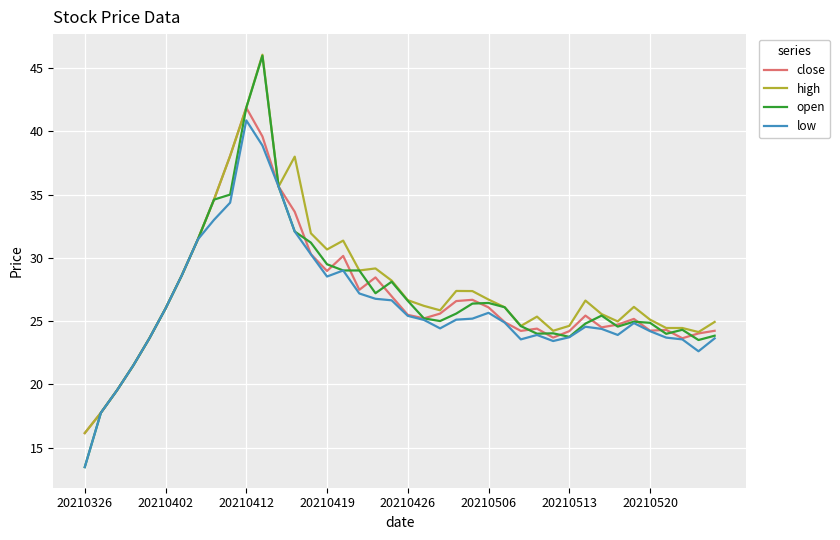

Which series has the largest range (max minus min)?

open